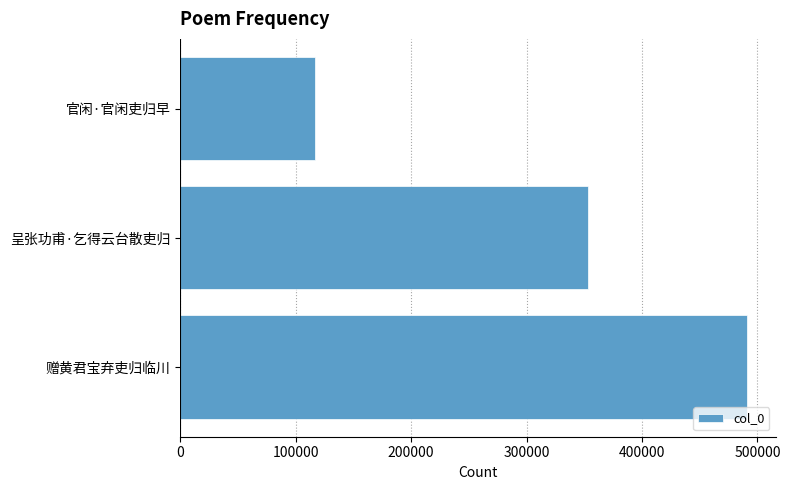

The value at 呈张功甫·乞得云台散吏归 is 188674. True or false?

False